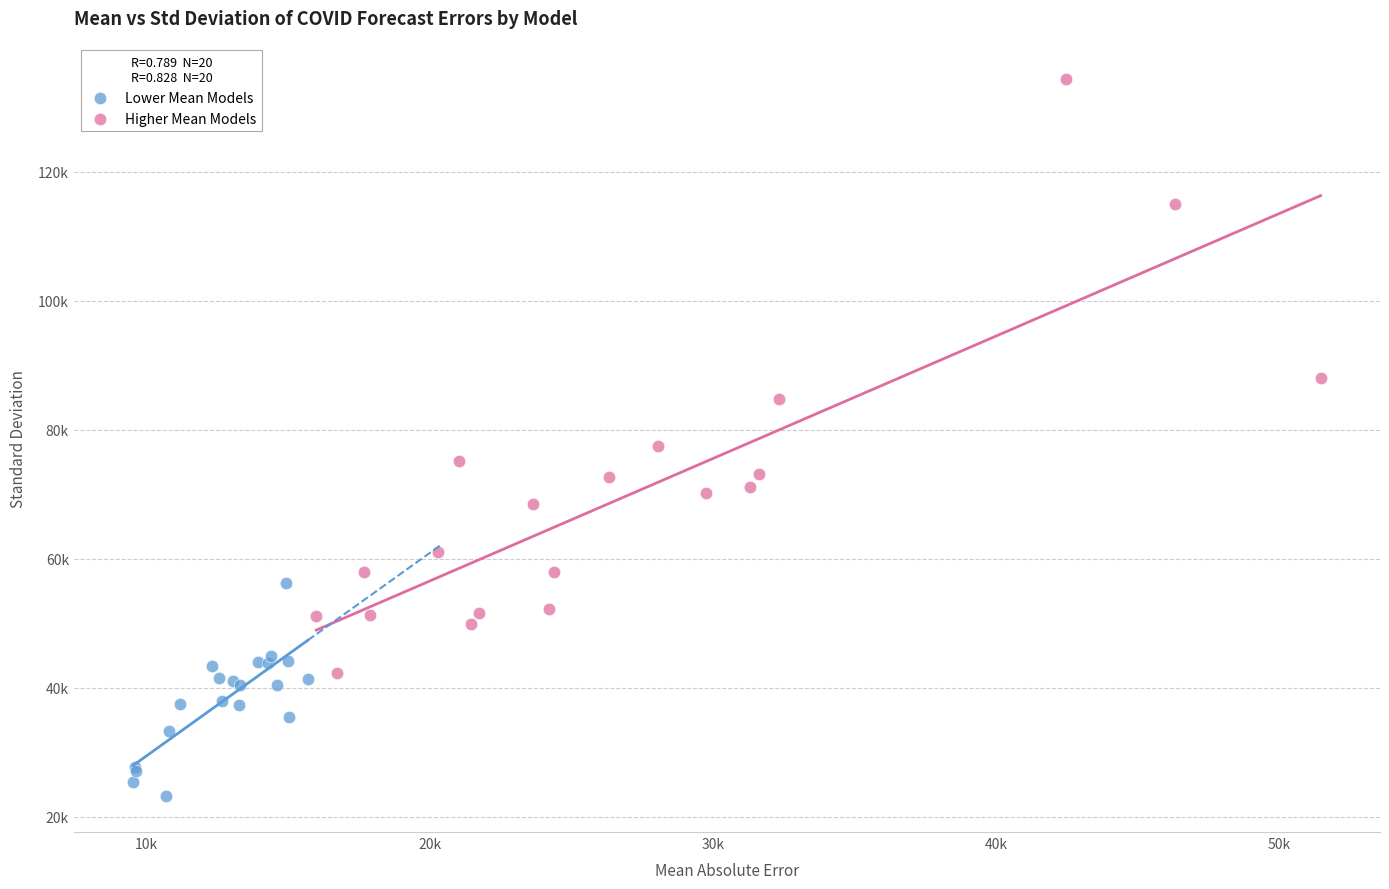

What are all the series names shown in the legend?

Lower Mean Models, Higher Mean Models